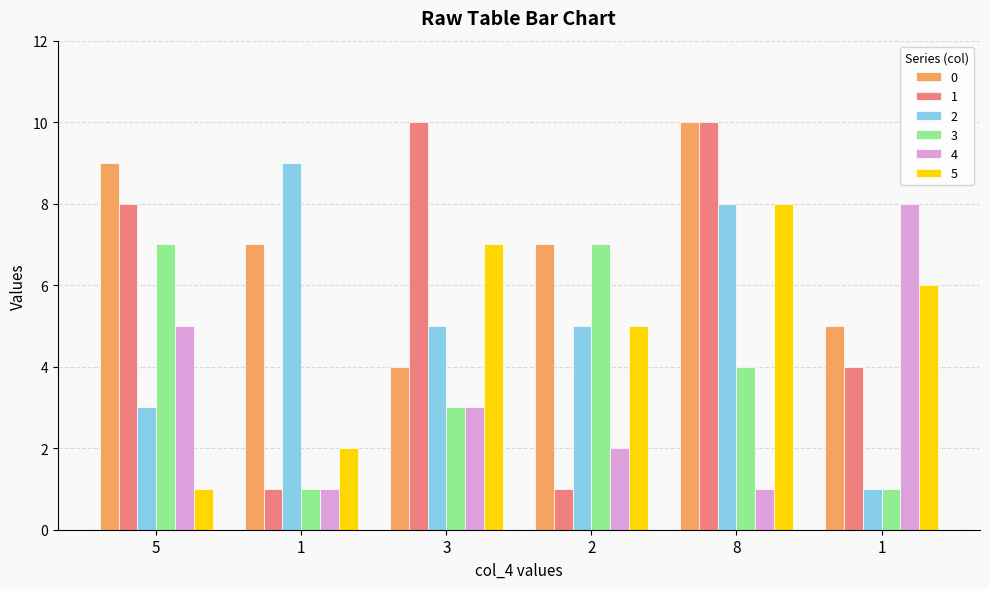

Between 5 and 1, which series saw the biggest shift?

1